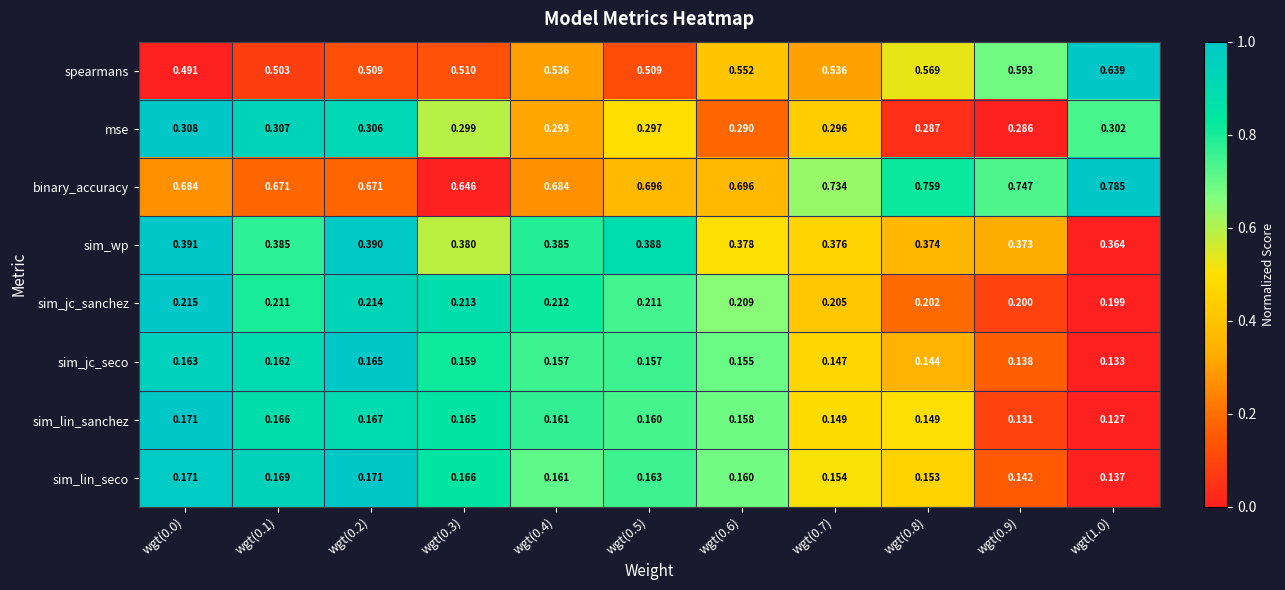

Which series changed the most between wgt(0.1) and wgt(0.9)?

spearmans